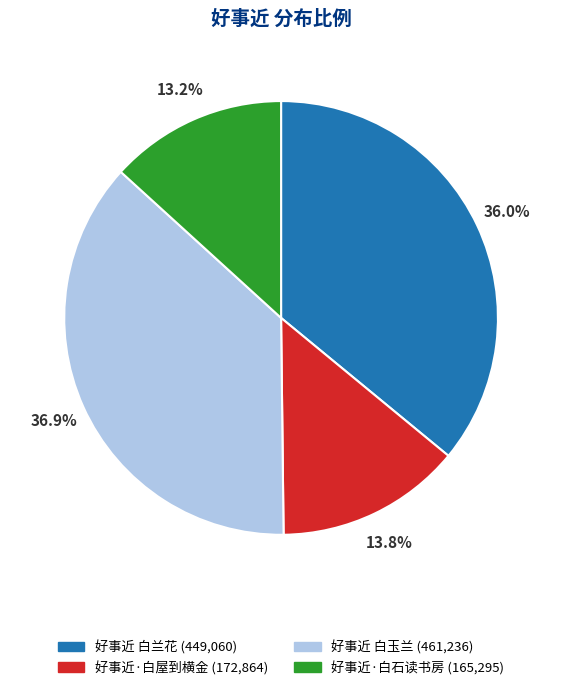

What is the ratio of the value at 好事近 白玉兰 to the value at 好事近·白屋到横金?

2.7